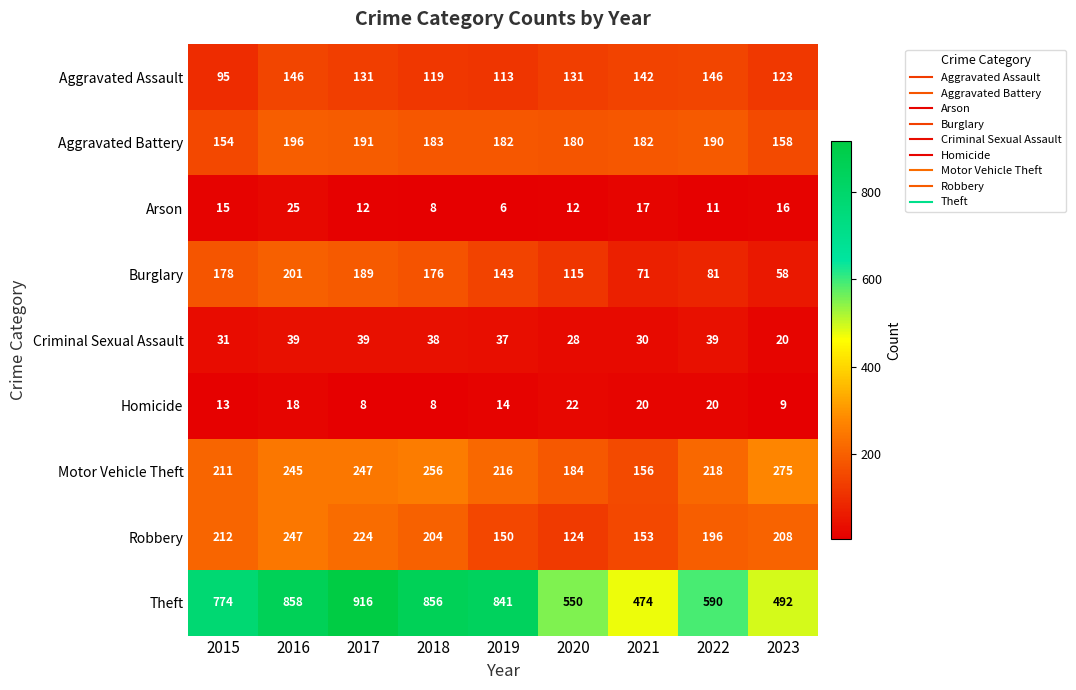

True or false: Aggravated Battery has a value of 80 at 2022.

False